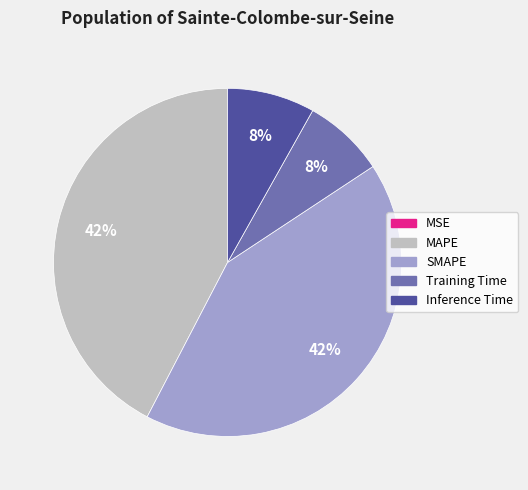

Does SMAPE represent more than half of the total?

No